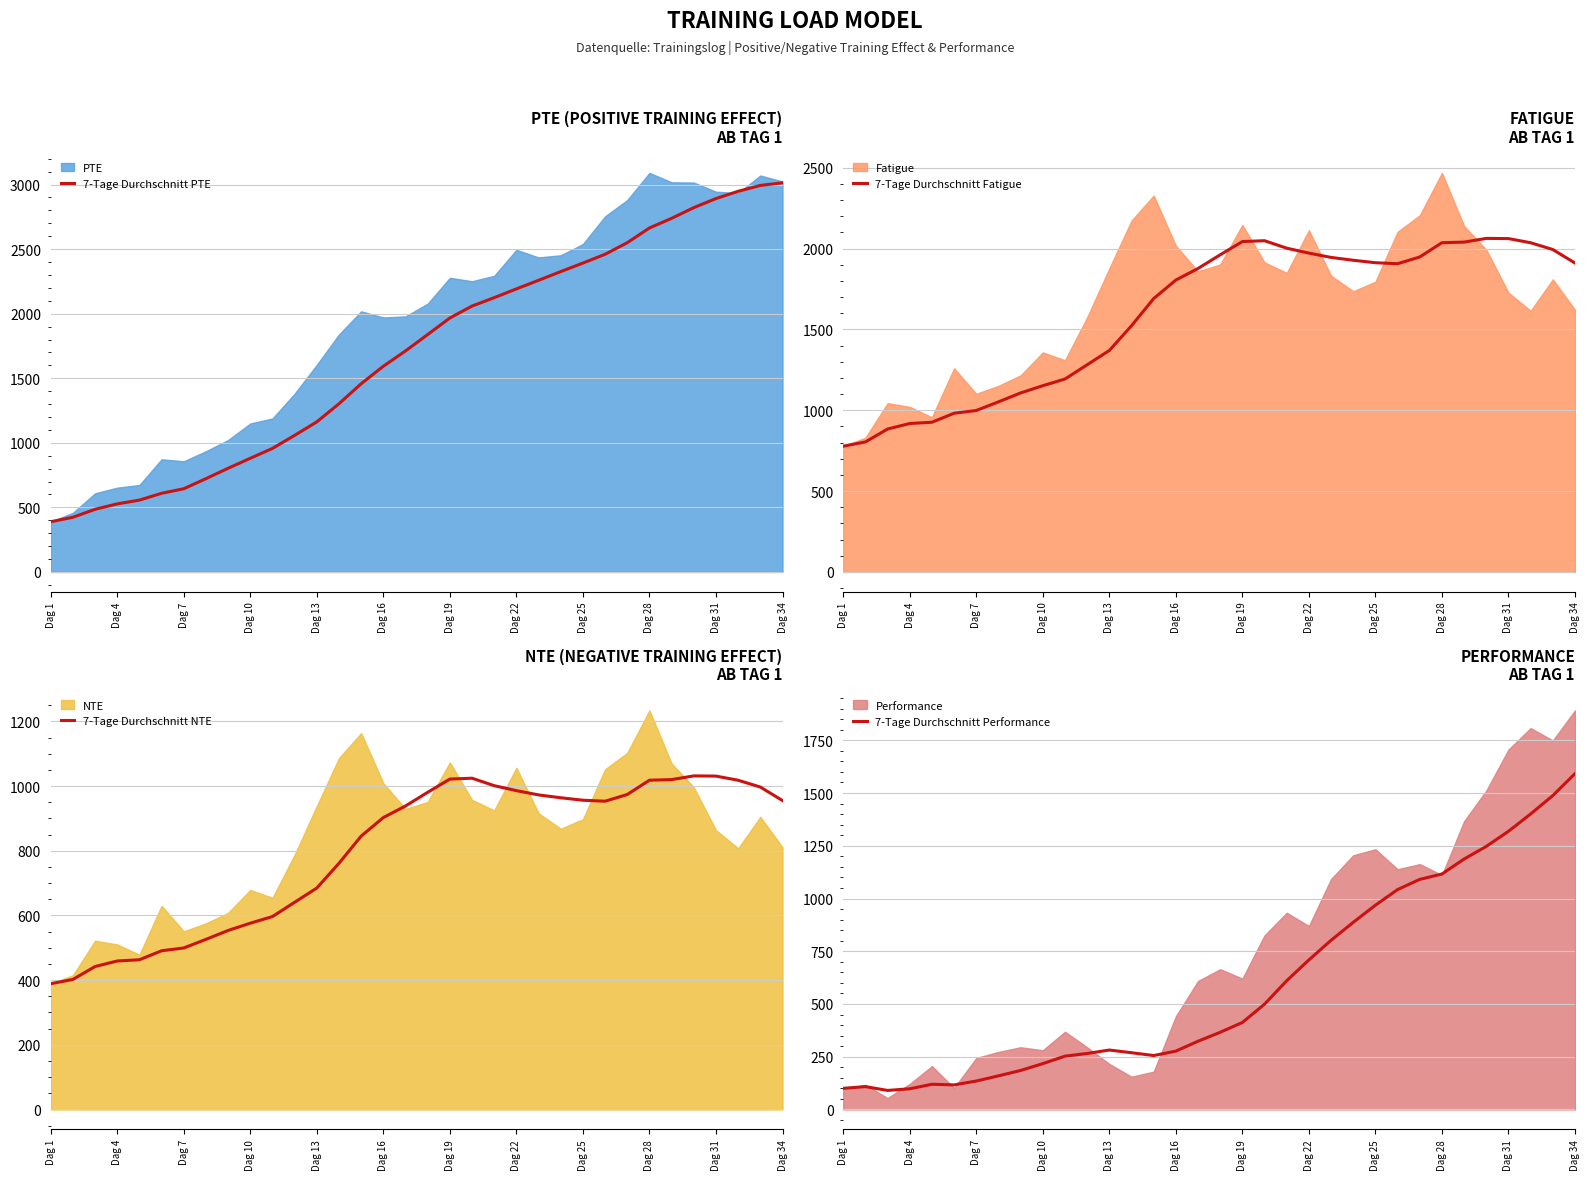

Which category has the lowest value in the 7-Tage Durchschnitt PTE series?

Dag 1